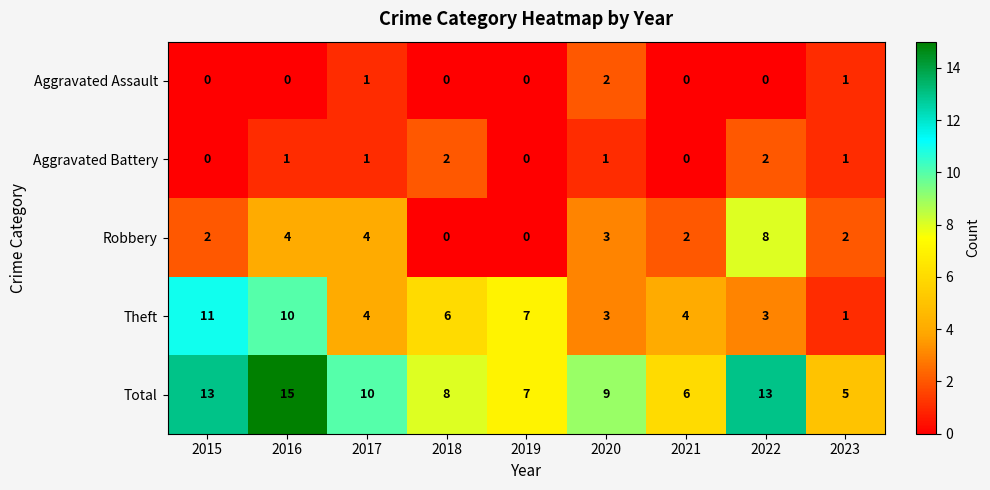

What is the approximate value of Robbery at 2020?

3